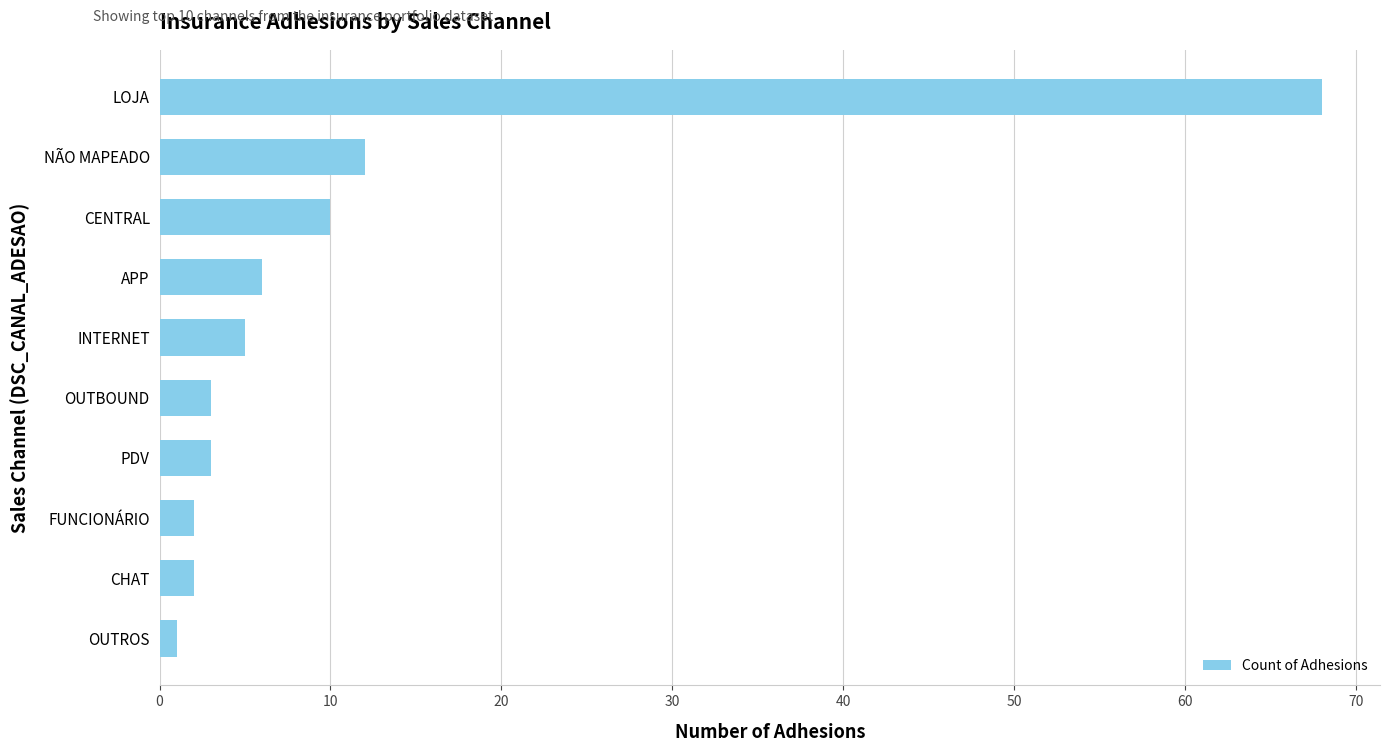

Where is the data nearest to the value 34?

NÃO MAPEADO